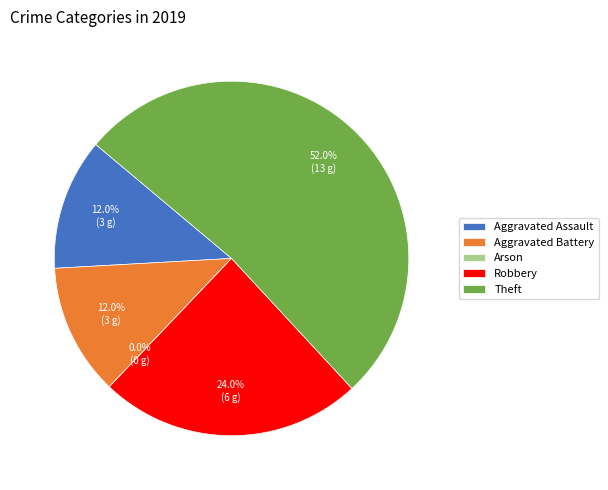

Is it true that Aggravated Battery is 6% of the pie?

False